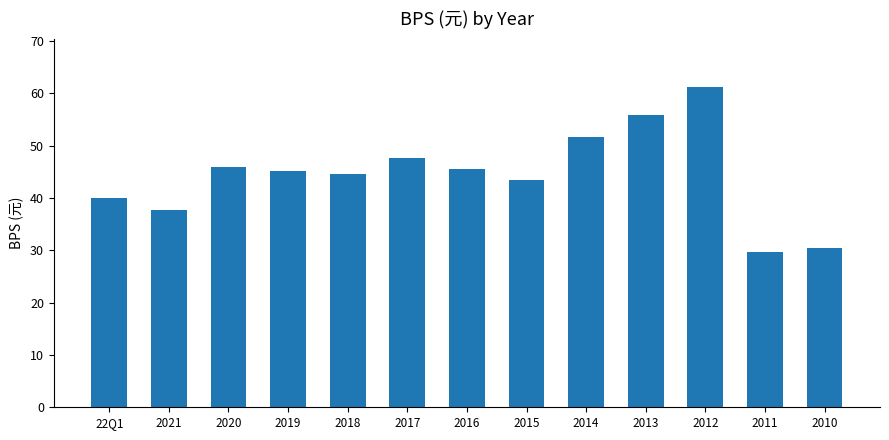

How many values exceed 45?

7